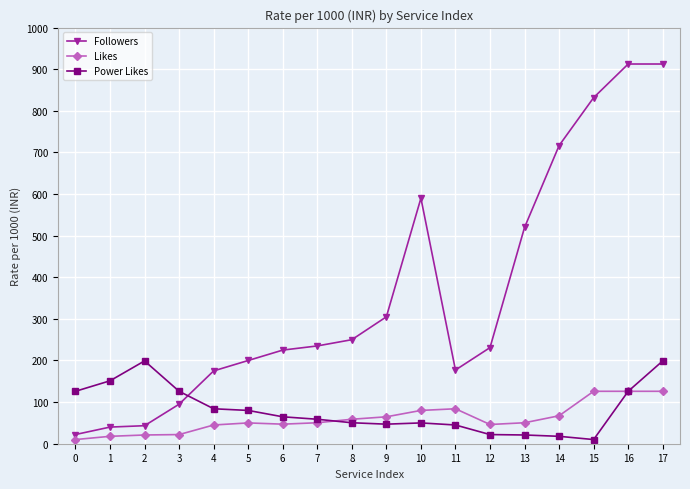

List the series in order of their peak value, lowest first.

Likes, Power Likes, Followers